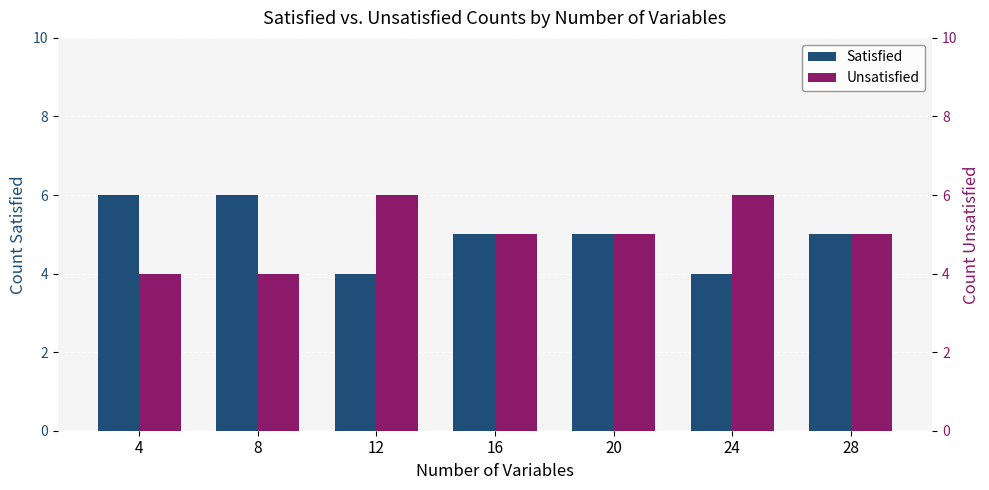

Which series has the largest total across all categories?

Satisfied